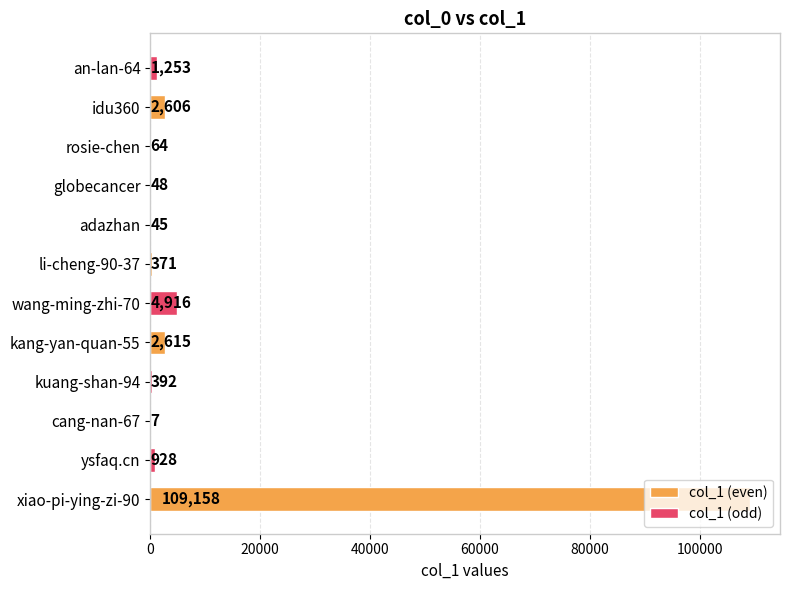

Count the number of data series in this chart.

2